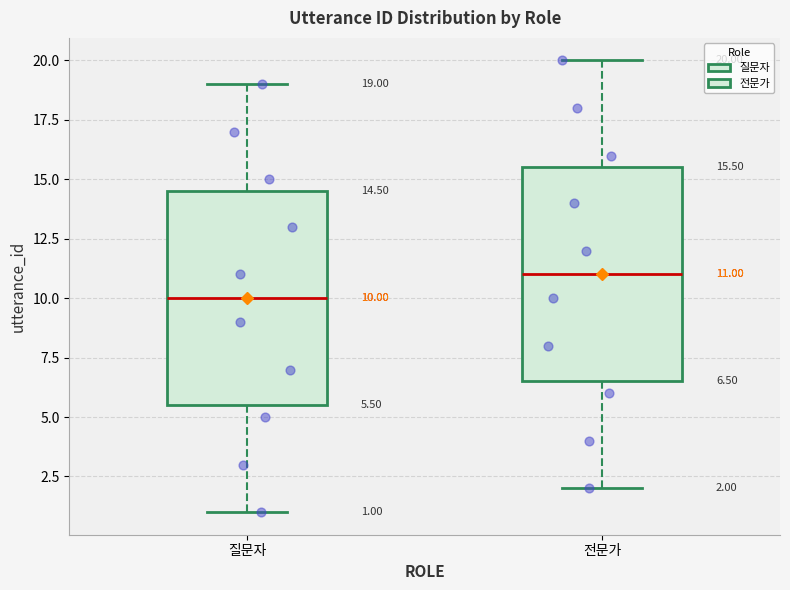

Which box has the highest median line?

전문가